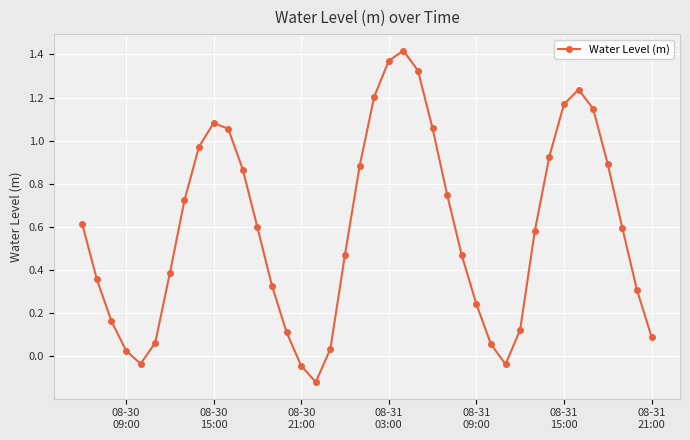

How many points are lower than both their immediate neighbors (excluding endpoints)?

3